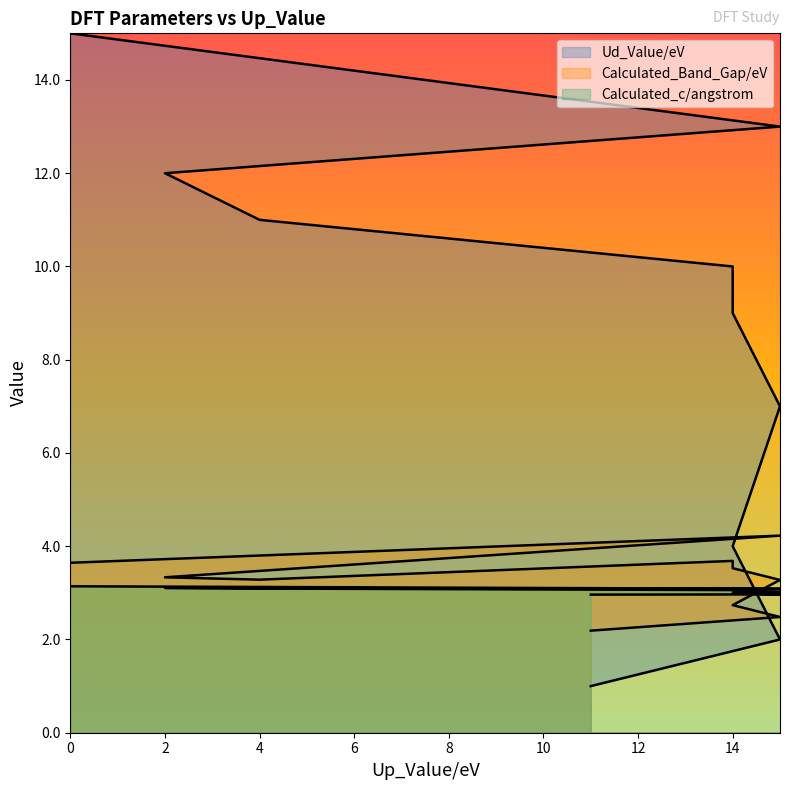

What is the label of the 5th point from the right?

14